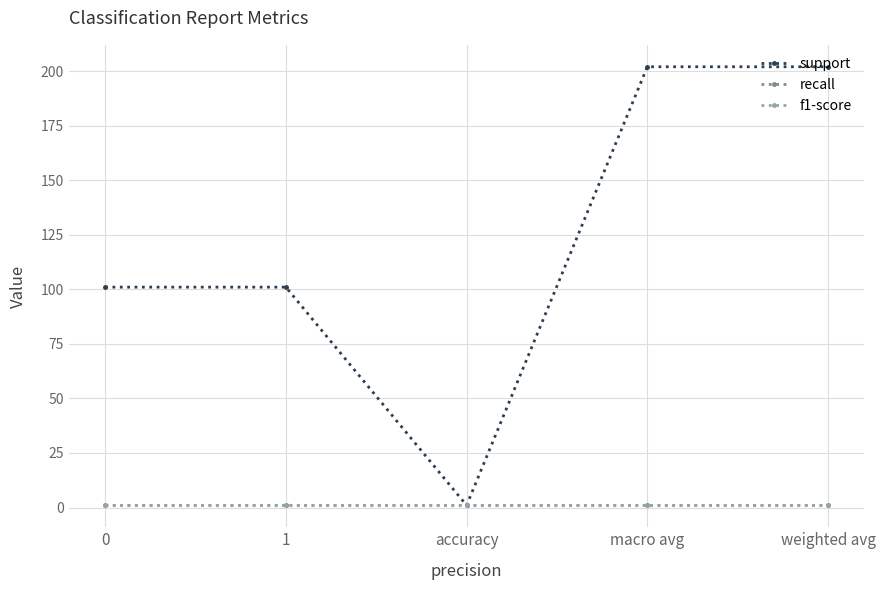

Does the chart have visible grid lines?

Yes